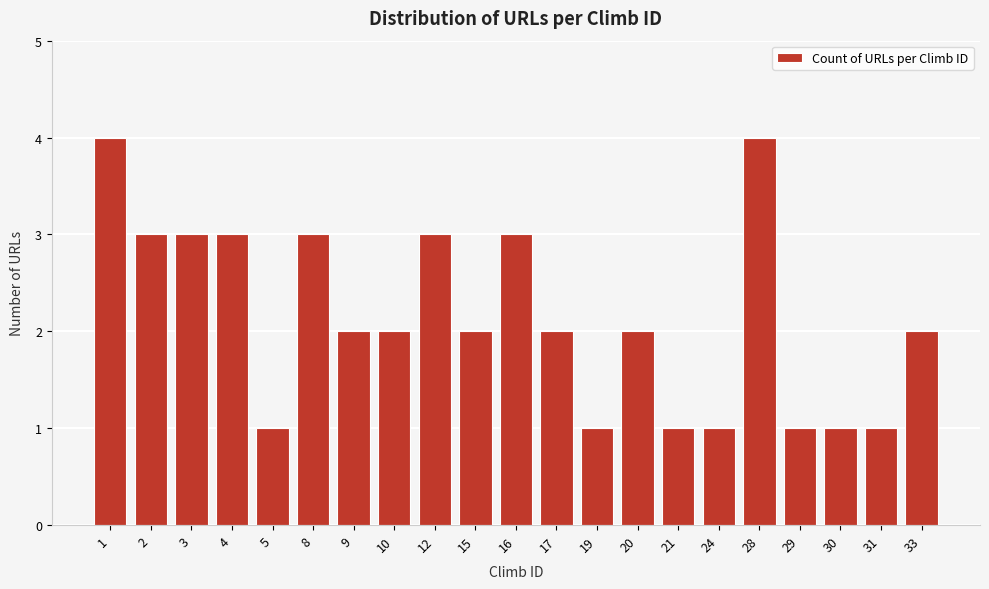

Reading left to right, extract all data points from this chart.

1=4	2=3	3=3	4=3	5=1	8=3	9=2	10=2	12=3	15=2	16=3	17=2	19=1	20=2	21=1	24=1	28=4	29=1	30=1	31=1	33=2